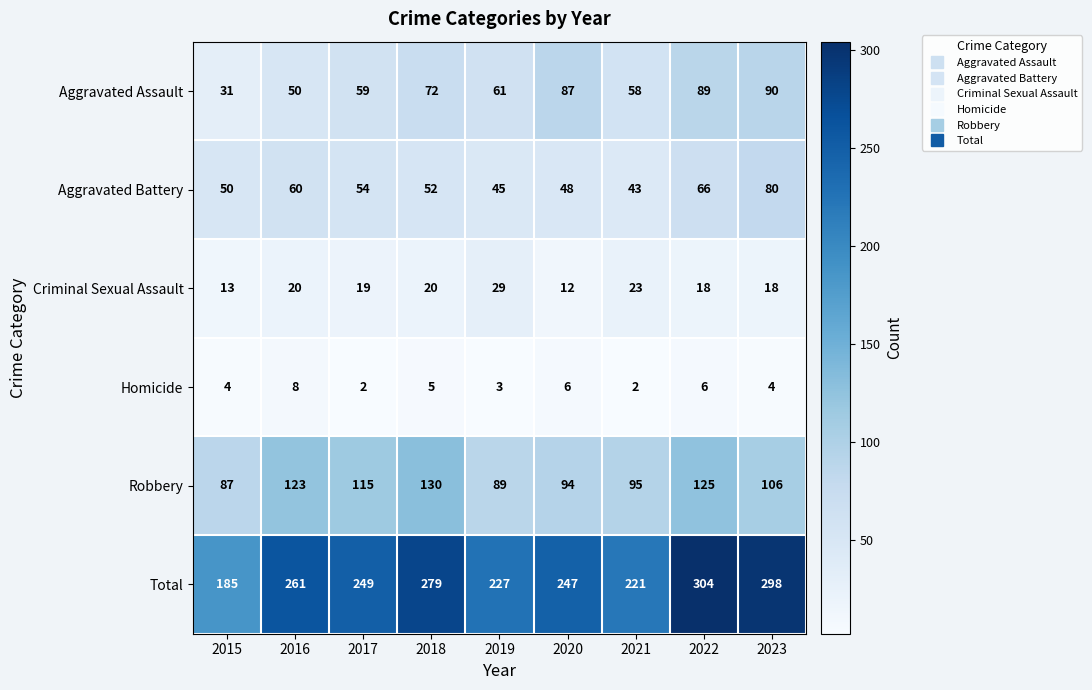

What is the difference between the highest and lowest values at 2020?

241